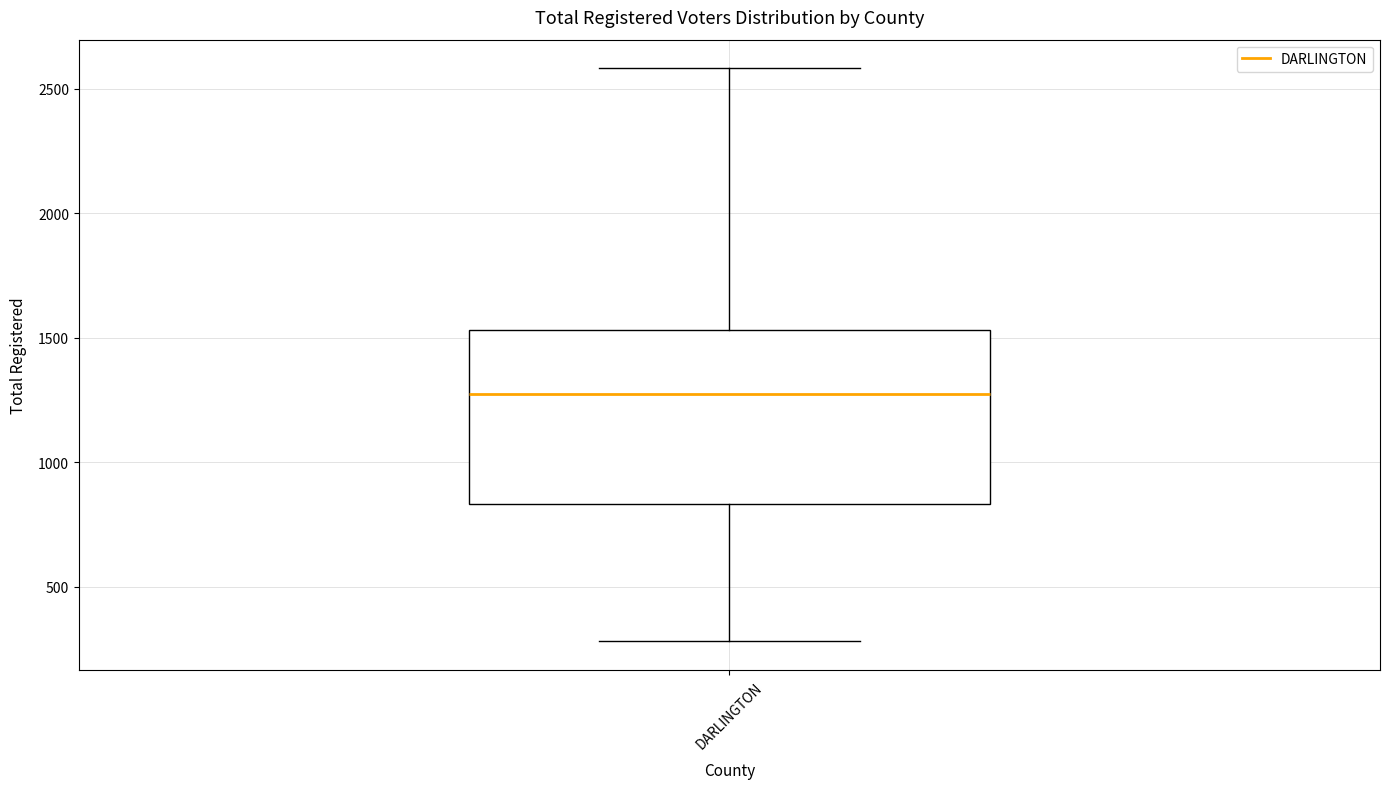

Where does the median line of the box for DARLINGTON sit on the y-axis? The values are not printed on the chart, so give them approximately, as read against the axis.

1250